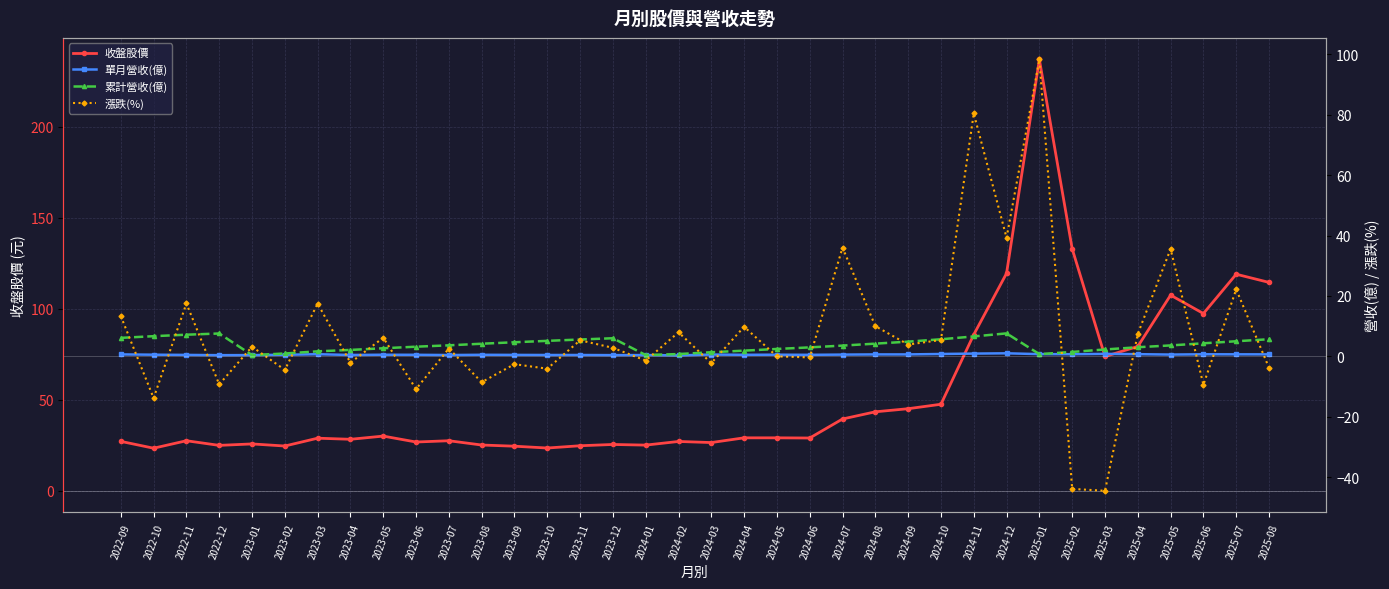

True or false: 累計營收(億) and 單月營收(億) intersect in this chart.

False